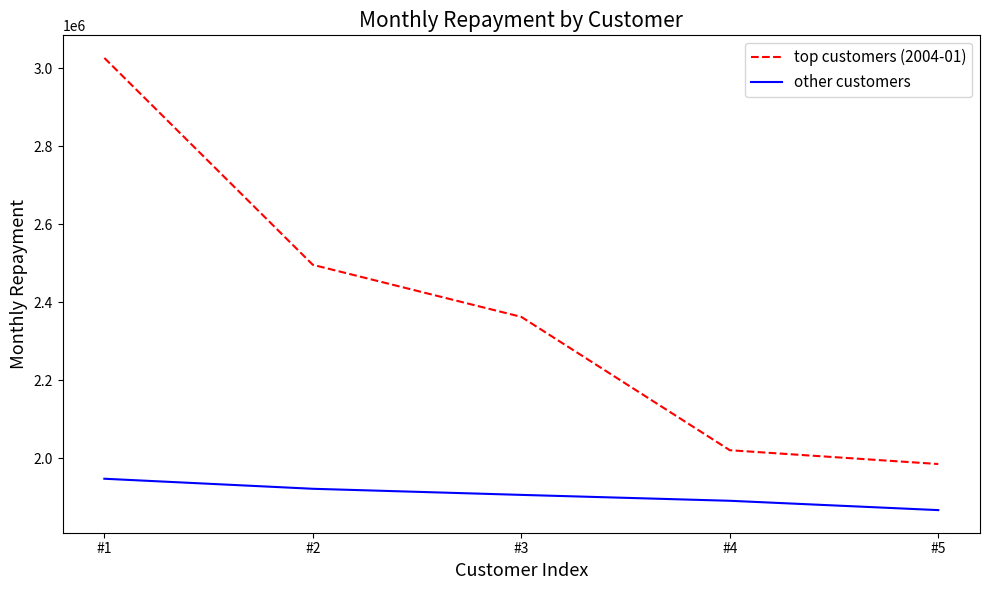

How many lines are shown in the chart?

2